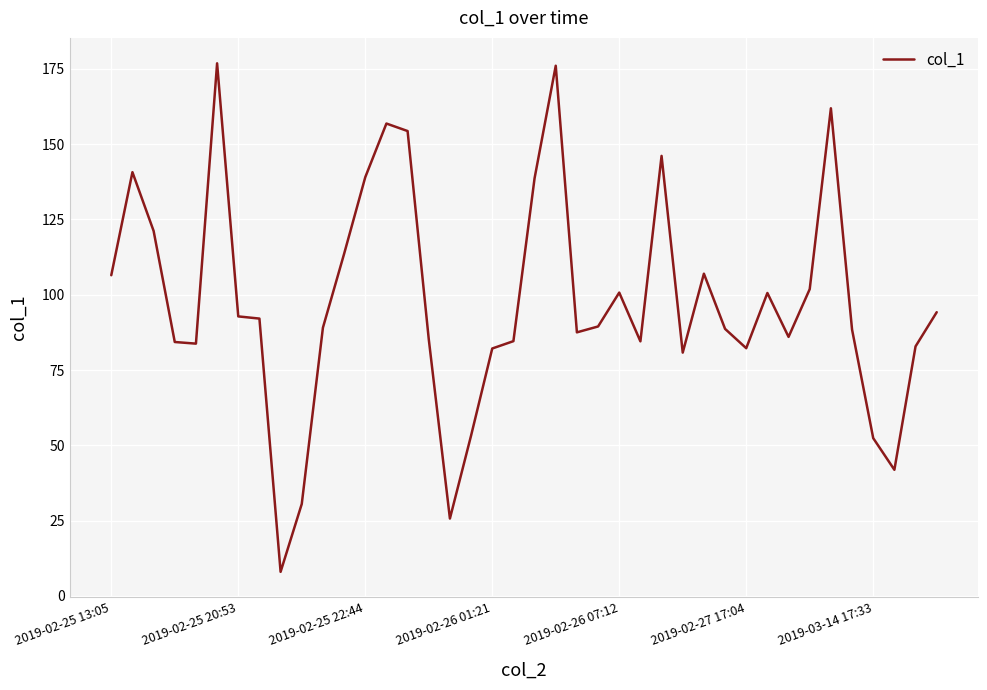

What is the greatest value displayed?

176.9